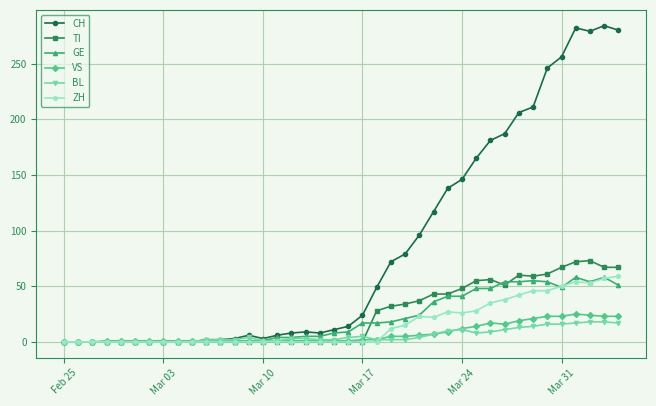

What is the highest value of the TI series?

73